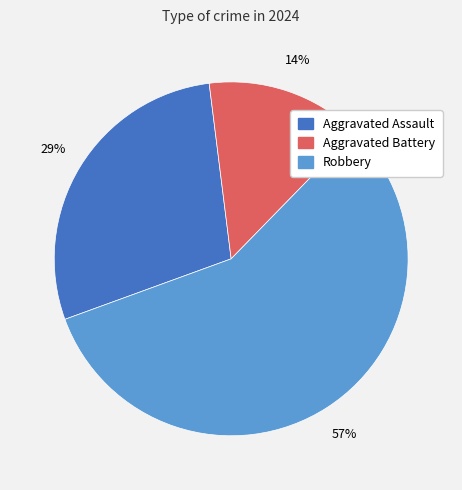

To the nearest percent, what percentage of the pie is Aggravated Assault?

29%